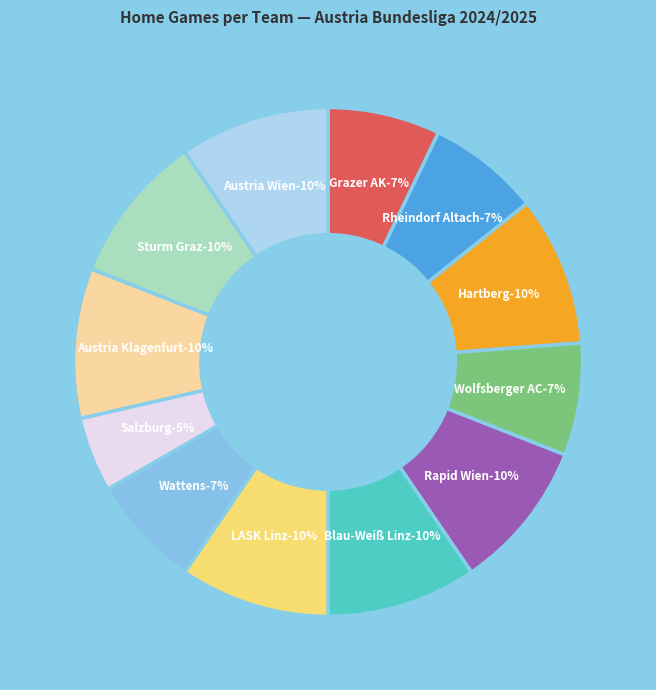

To the nearest percent, what percentage of the pie is Rapid Wien?

10%